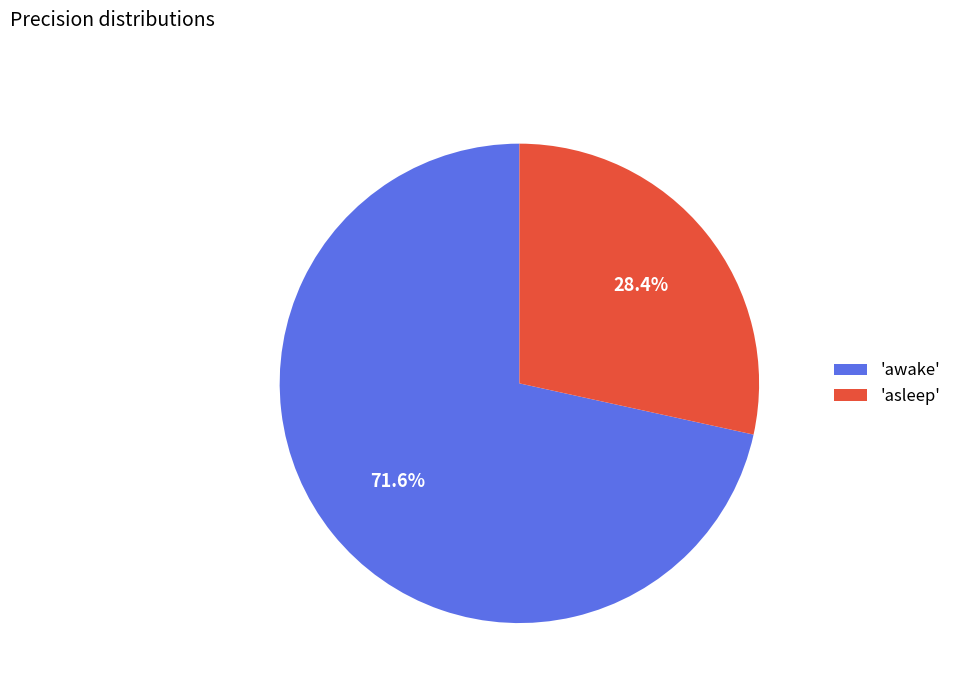

Which has a higher value, 'awake' or 'asleep'?

'awake'